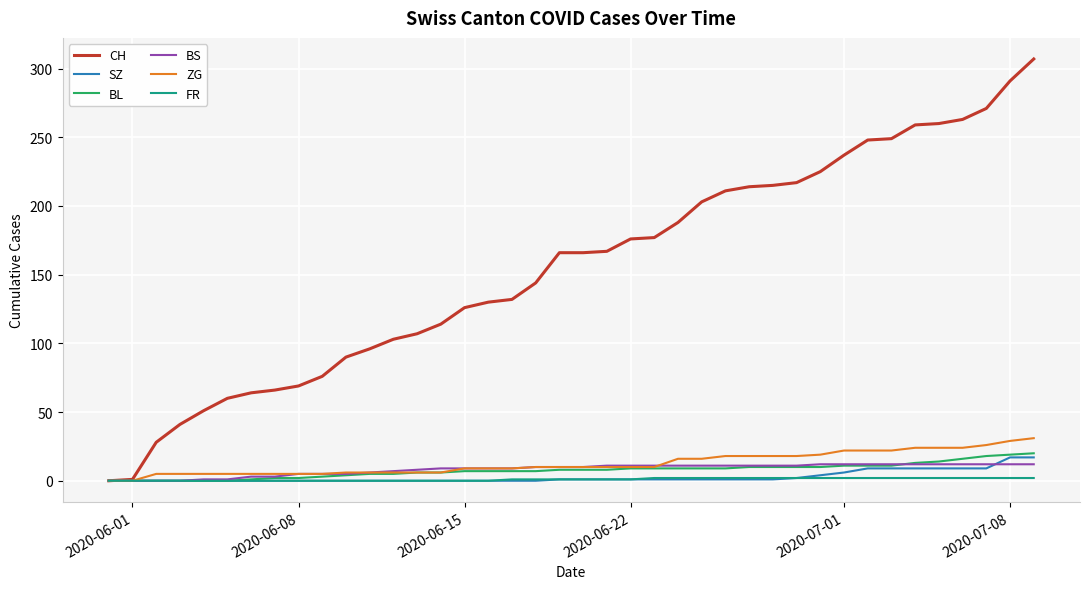

How many distinct data groups are displayed?

6